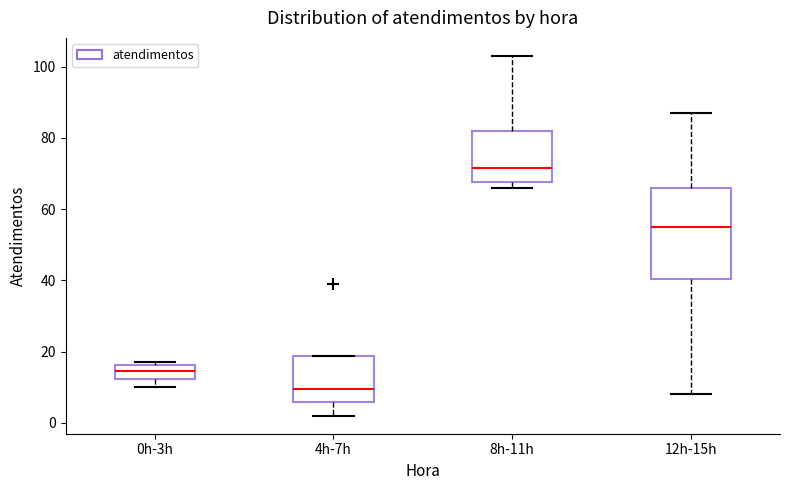

Where does the upper whisker of the box for 8h-11h end on the y-axis? The values are not printed on the chart, so give them approximately, as read against the axis.

104